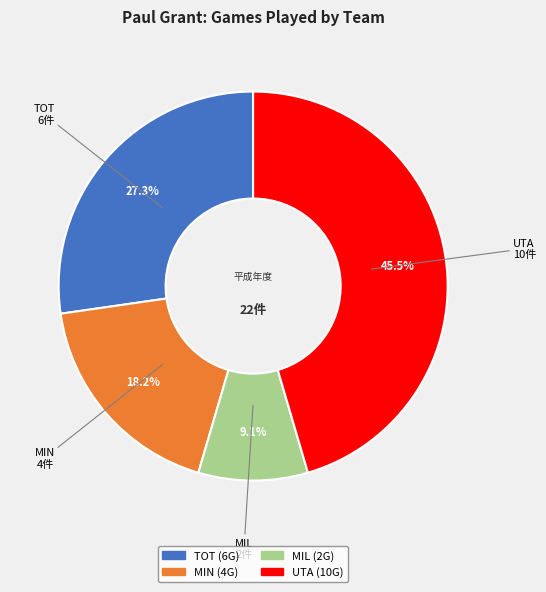

To the nearest percent, what is the combined percentage of UTA and TOT?

73%